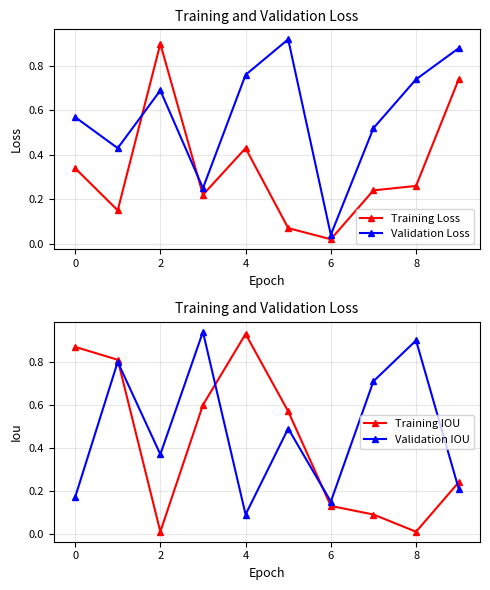

Is the value of Validation Loss at 0 greater than the value of Training Loss at 4?

Yes